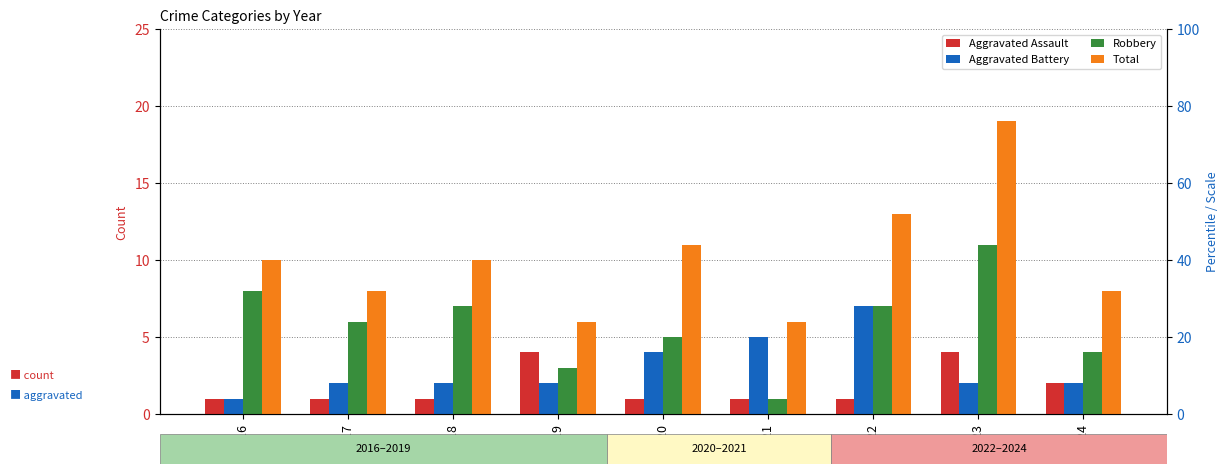

Rank the categories by Aggravated Assault value from lowest to highest.

2016, 2017, 2018, 2020, 2021, 2022, 2024, 2019, 2023